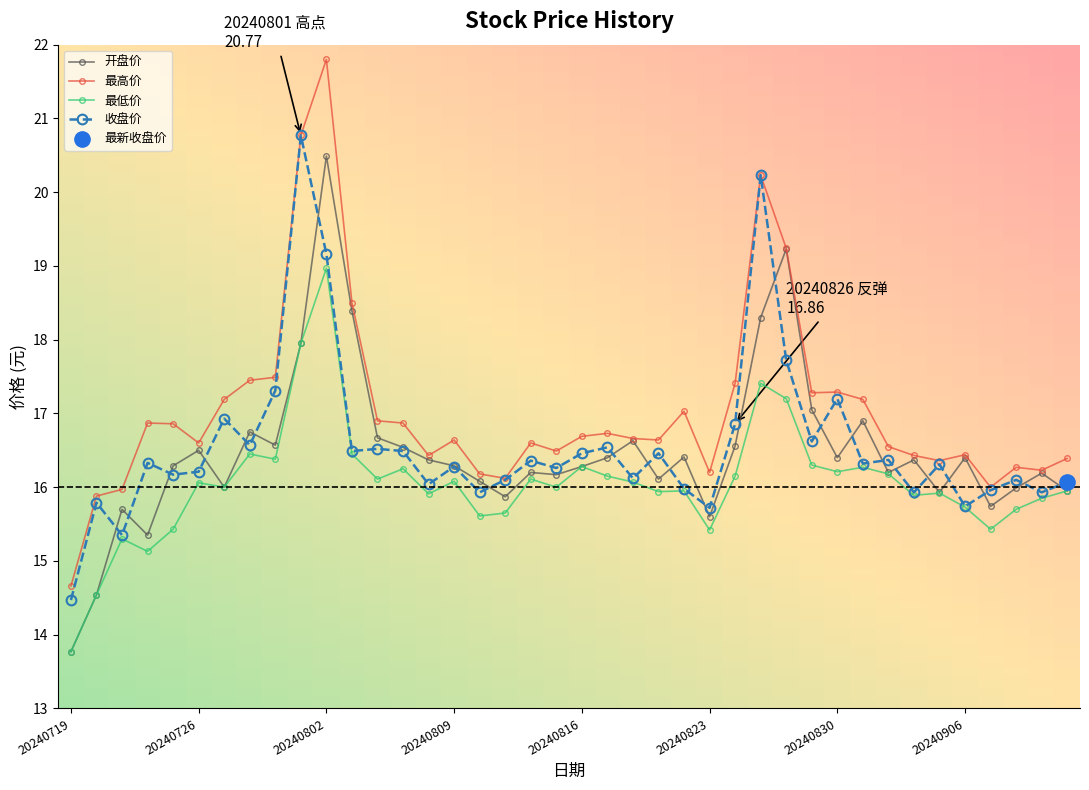

Rank the series by their maximum value, from lowest to highest.

最低价, 开盘价, 收盘价, 最高价